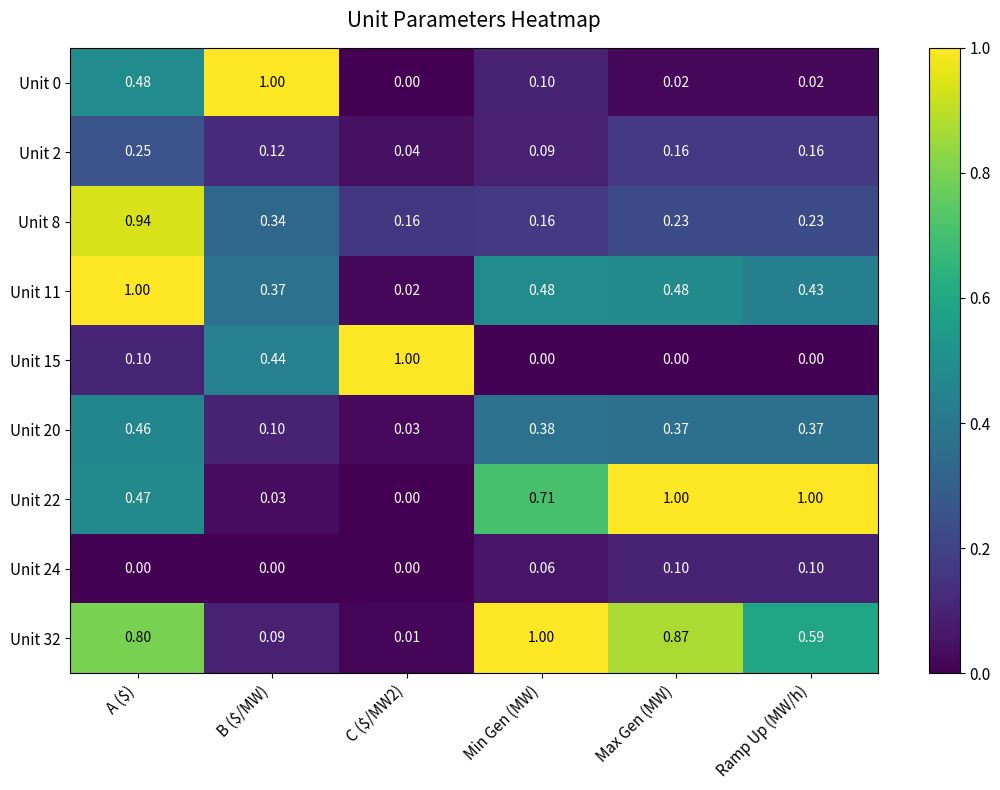

Count the number of data series in this chart.

9